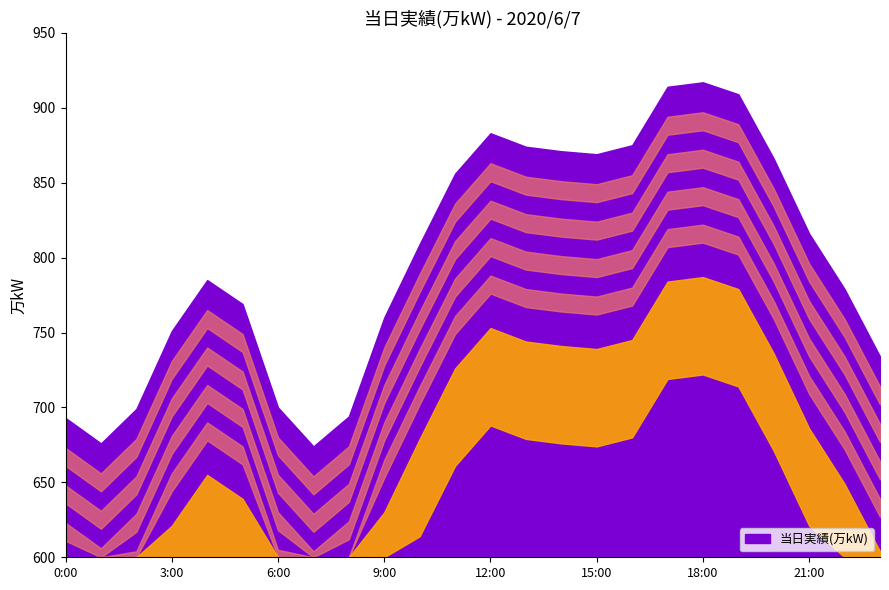

List the labels in order of value, largest first.

18:00, 17:00, 19:00, 12:00, 16:00, 13:00, 14:00, 15:00, 20:00, 11:00, 21:00, 10:00, 4:00, 22:00, 5:00, 9:00, 3:00, 23:00, 6:00, 2:00, 8:00, 0:00, 1:00, 7:00